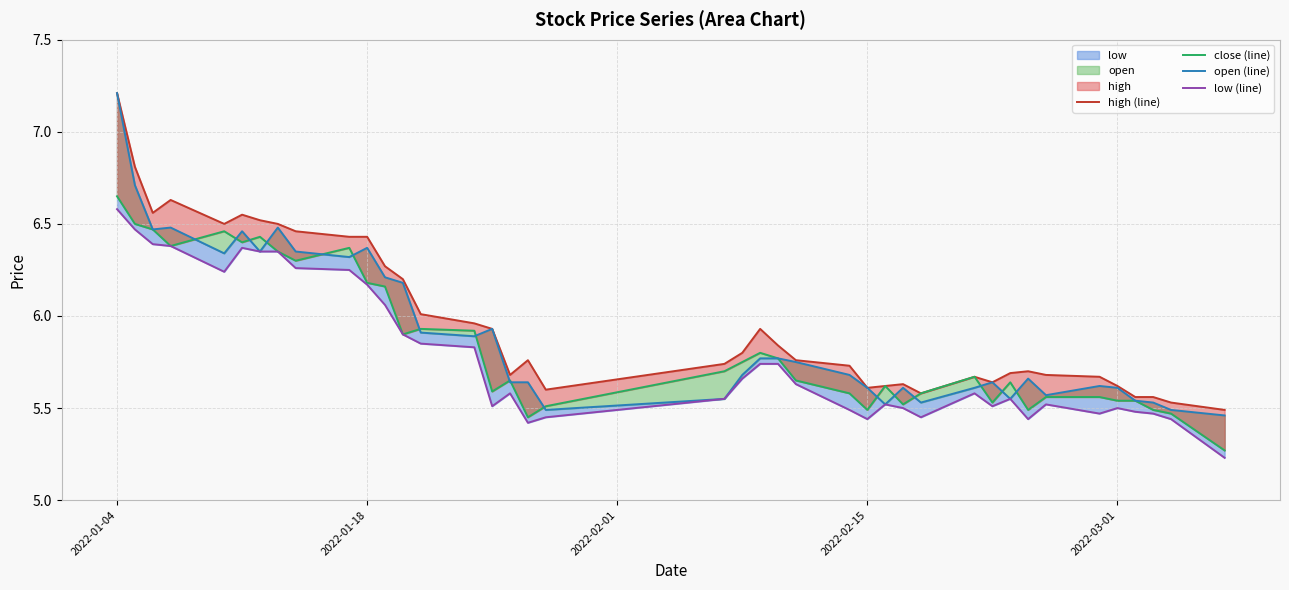

Which category has the highest value in the close (line) series?

2022-01-04